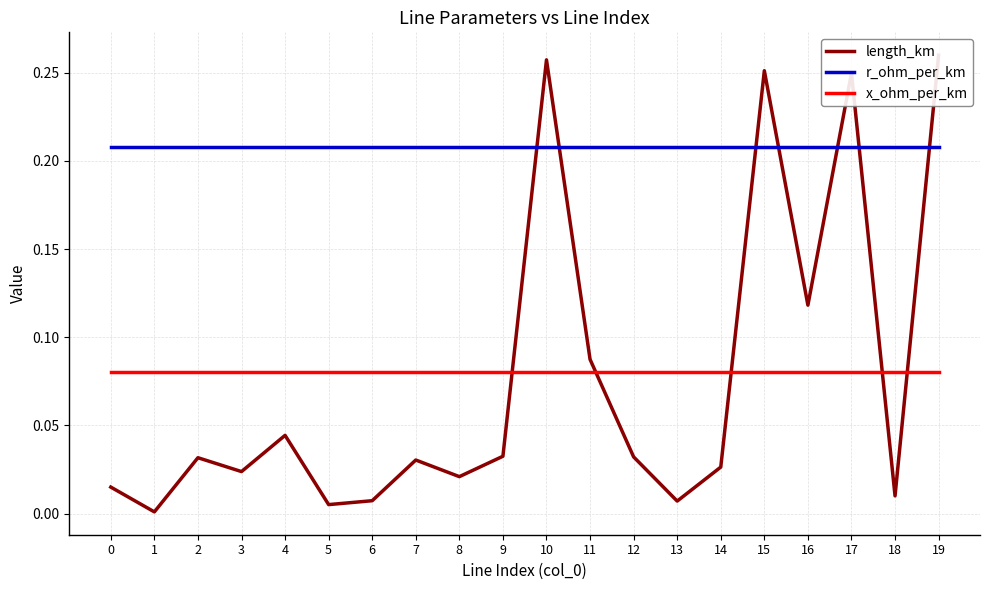

Reading left to right, extract all data points from this chart.

length_km: 0=0.0	1=0.0	2=0.0	3=0.0	4=0.0	5=0.0	6=0.0	7=0.0	8=0.0	9=0.0	10=0.3	11=0.1	12=0.0	13=0.0	14=0.0	15=0.3	16=0.1	17=0.2	18=0.0	19=0.3
r_ohm_per_km: 0=0.2	1=0.2	2=0.2	3=0.2	4=0.2	5=0.2	6=0.2	7=0.2	8=0.2	9=0.2	10=0.2	11=0.2	12=0.2	13=0.2	14=0.2	15=0.2	16=0.2	17=0.2	18=0.2	19=0.2
x_ohm_per_km: 0=0.1	1=0.1	2=0.1	3=0.1	4=0.1	5=0.1	6=0.1	7=0.1	8=0.1	9=0.1	10=0.1	11=0.1	12=0.1	13=0.1	14=0.1	15=0.1	16=0.1	17=0.1	18=0.1	19=0.1